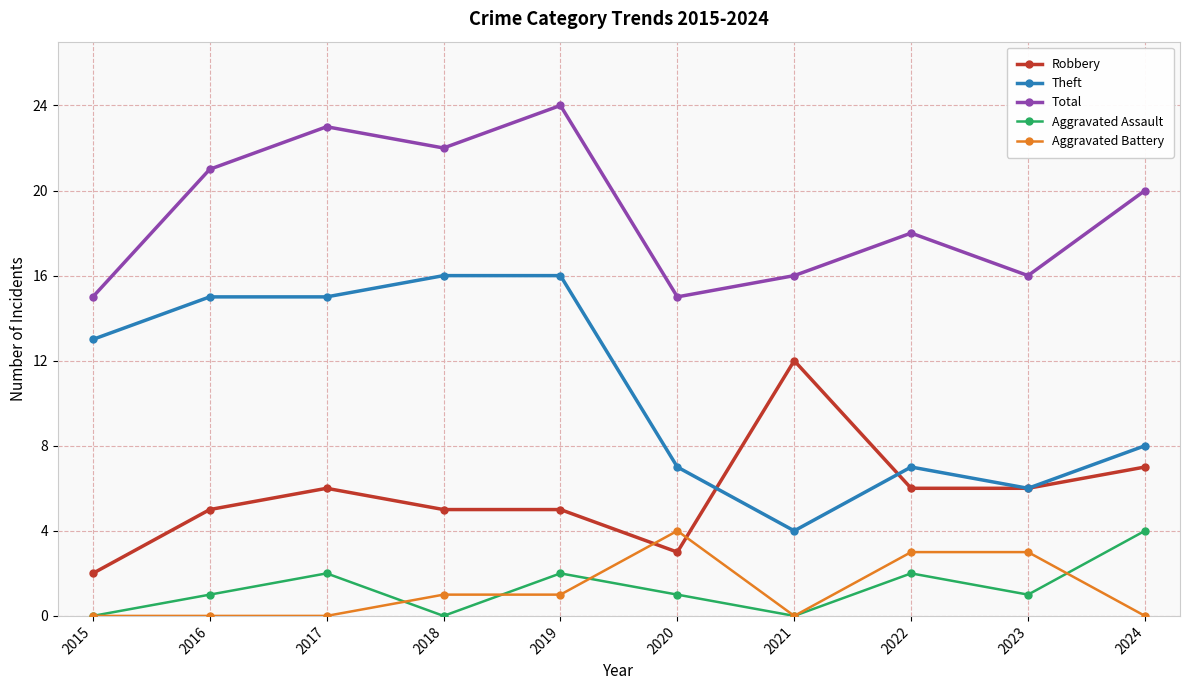

Where is the first local maximum for Aggravated Assault?

2017